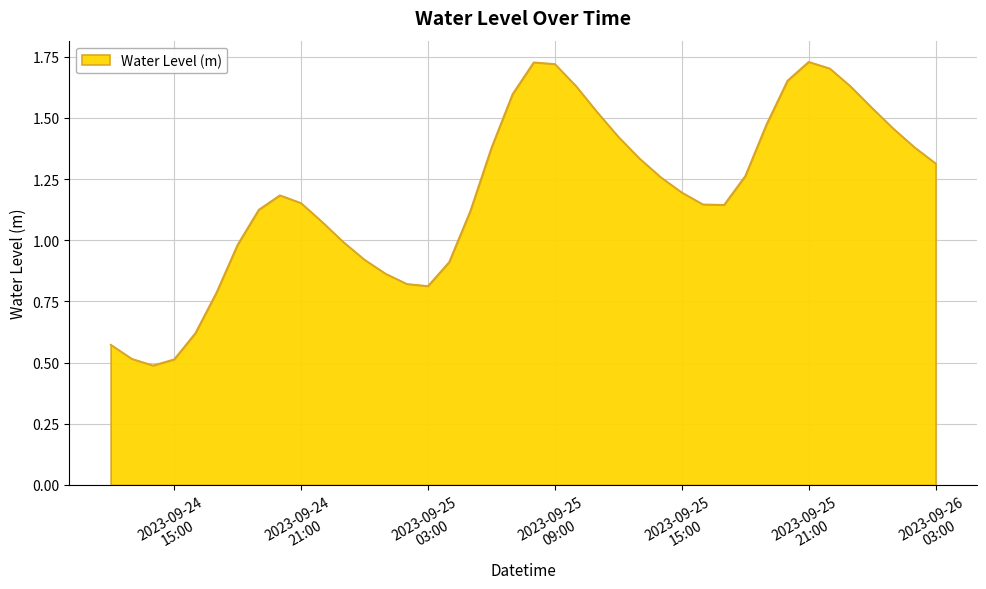

What is the smallest value displayed?

0.5